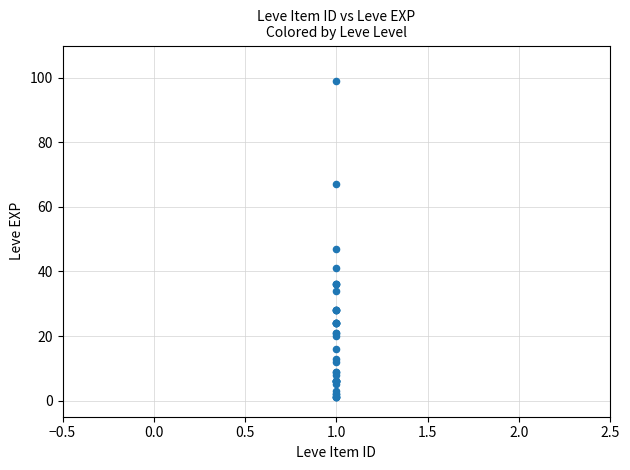

What Y value in the scatter plot is closest to 50?

47